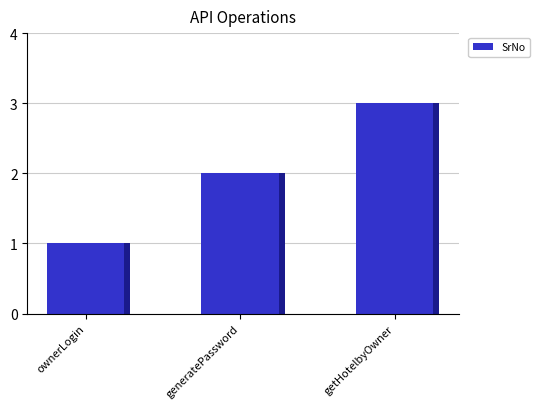

What position from the right is generatePassword?

2